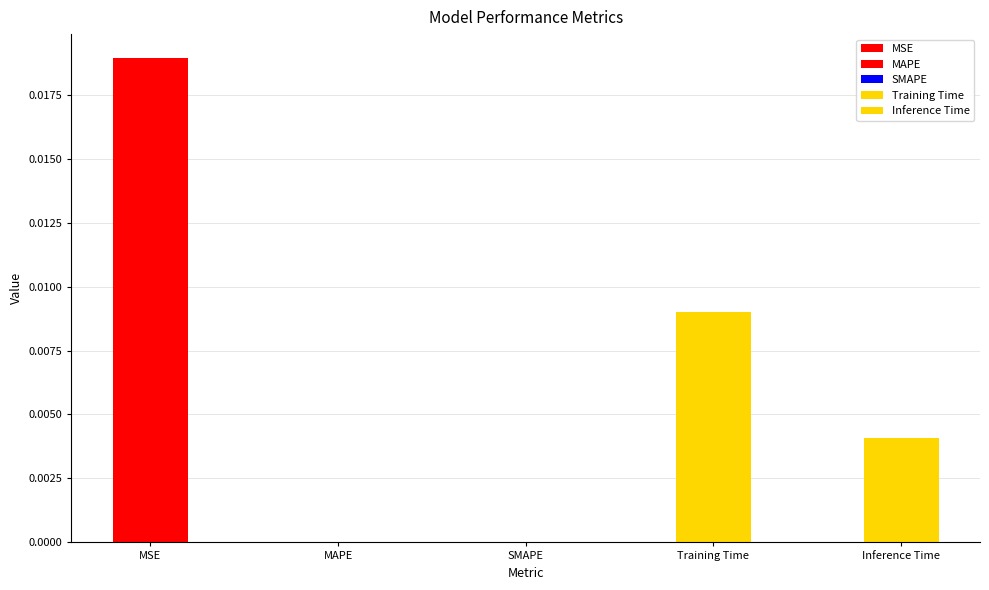

The value at Inference Time is 0.0. True or false?

False